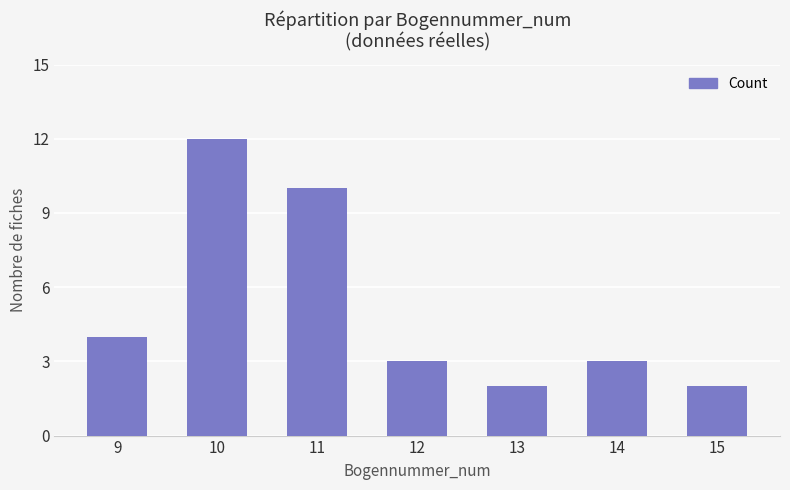

What is the ratio of the value at 9 to the value at 14?

1.3